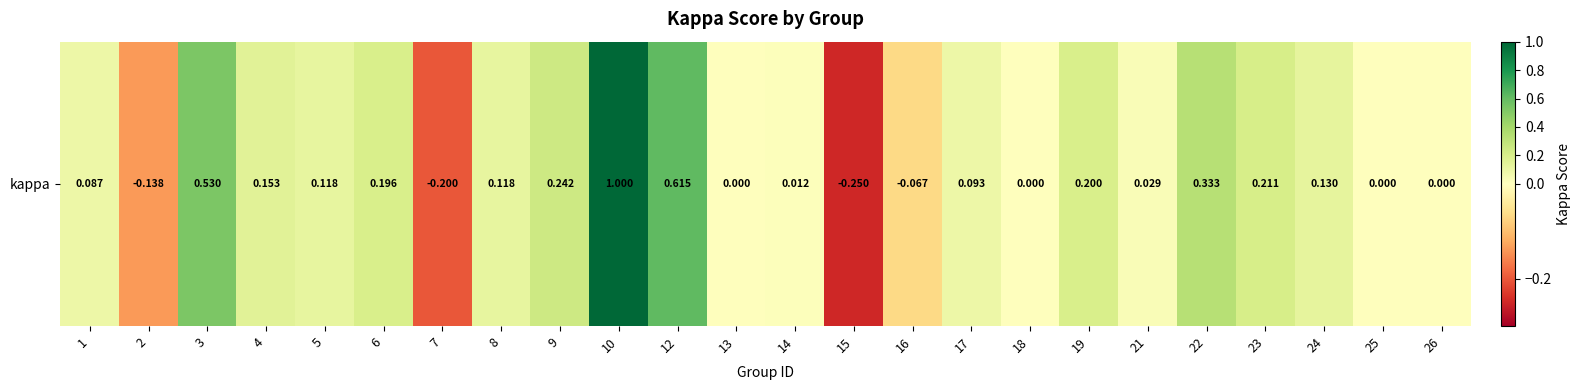

Which has a higher value, 4 or 13?

4